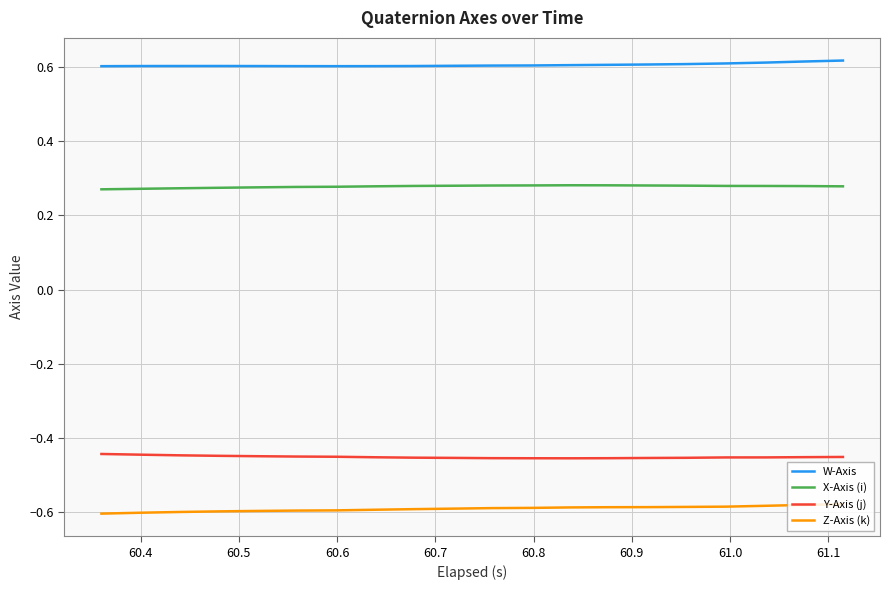

True or false: X-Axis (i) and Y-Axis (j) intersect in this chart.

False